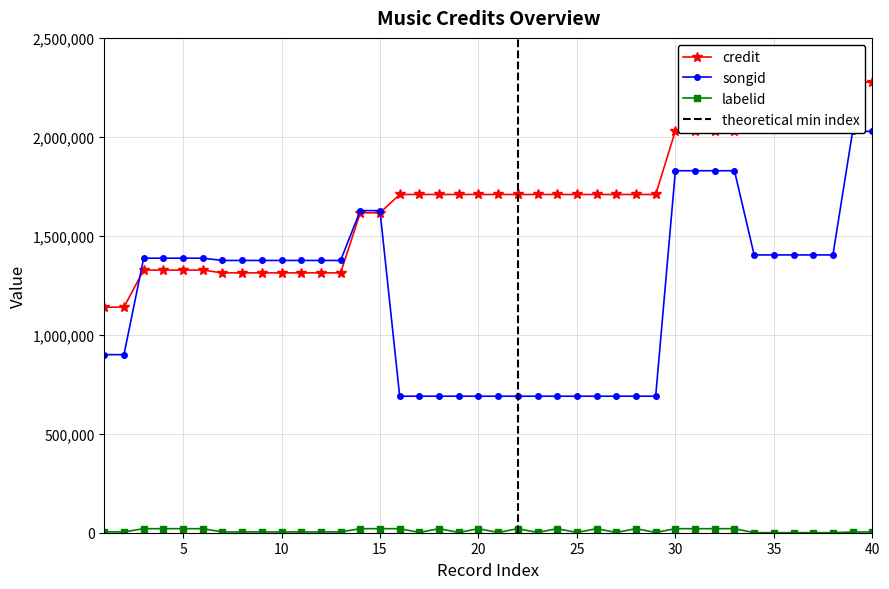

What is the difference between the second highest and second lowest values in the songid series?

1337896